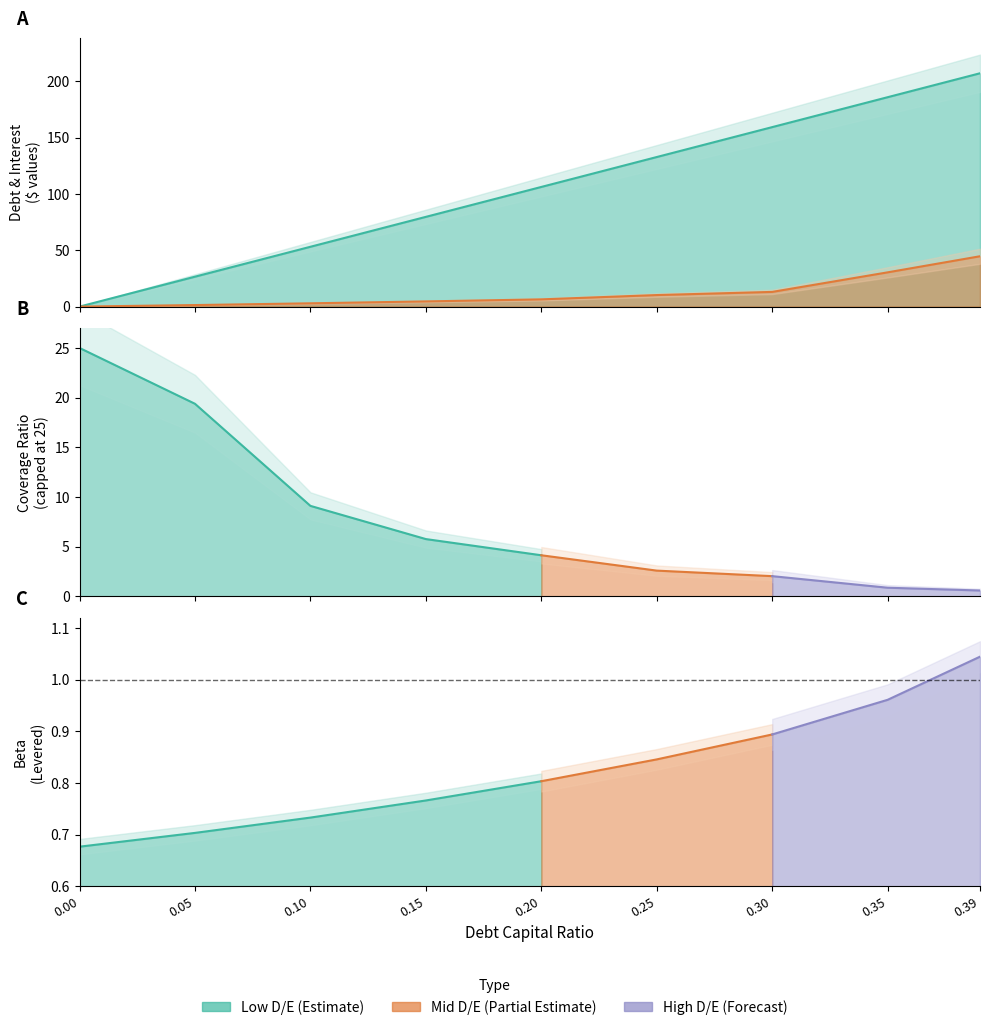

True or false: debt has more than 0 points higher than both neighbors.

False